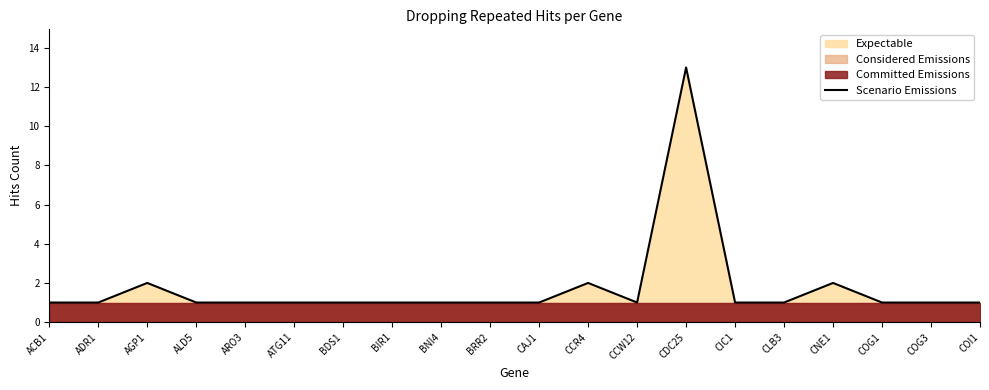

At which category does the data reach its first local peak?

AGP1